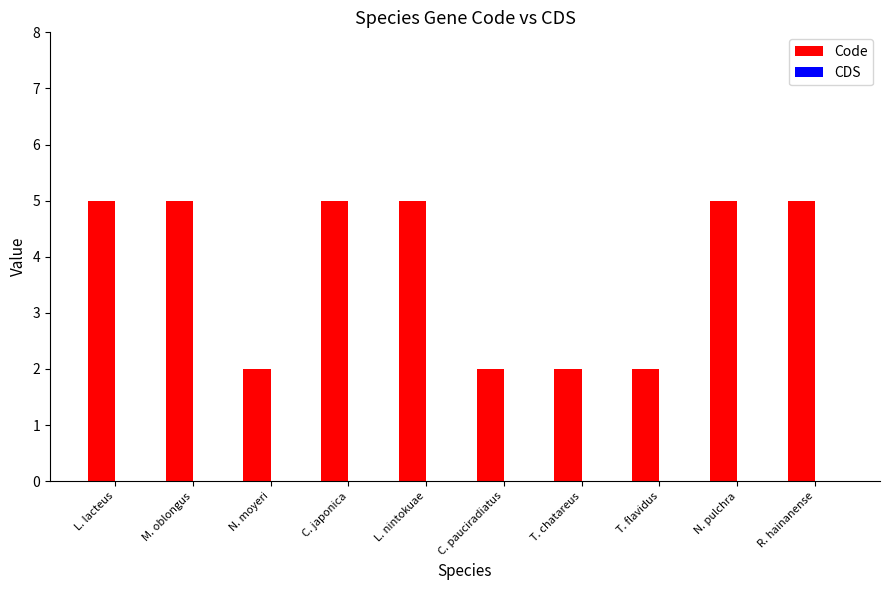

Is it true that the value at L. nintokuae is 1?

False